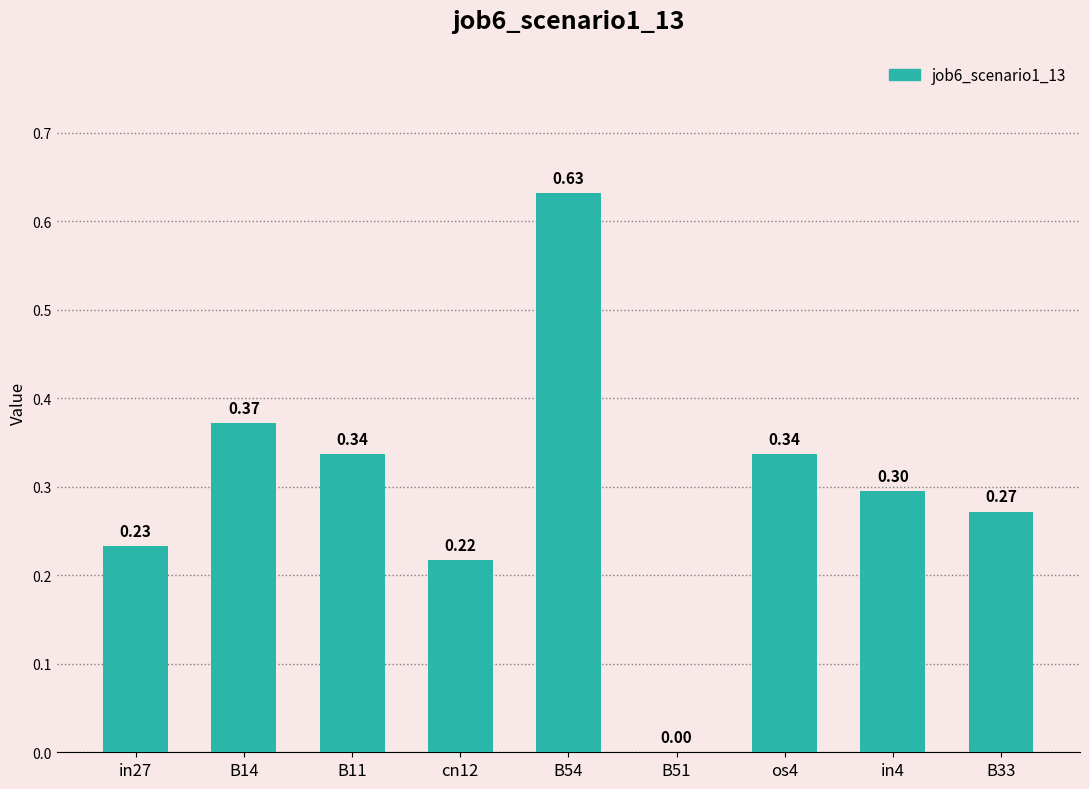

True or false: the data shows 0.3 at in4.

True